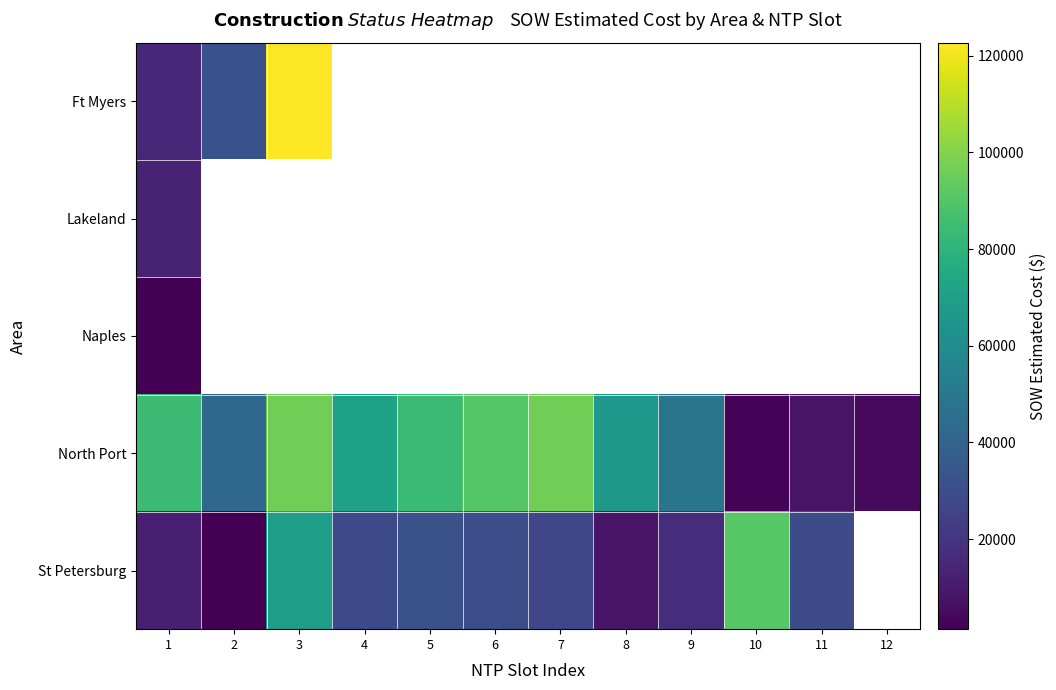

Between 8 and 12, which series saw the biggest shift?

North Port